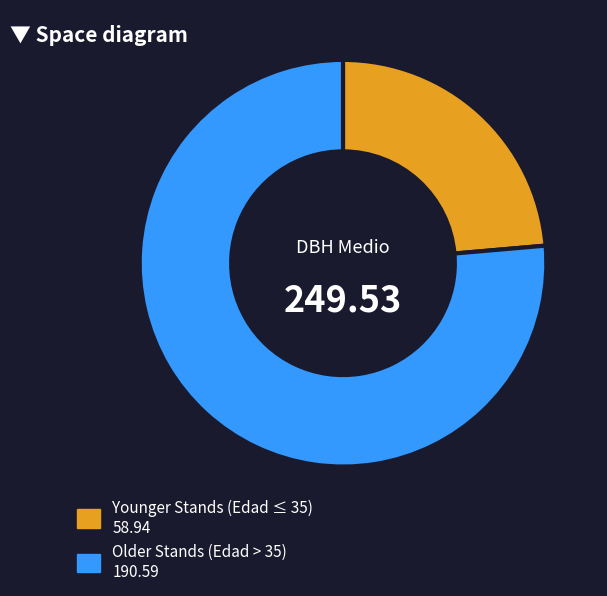

Does any single category account for the majority?

Yes